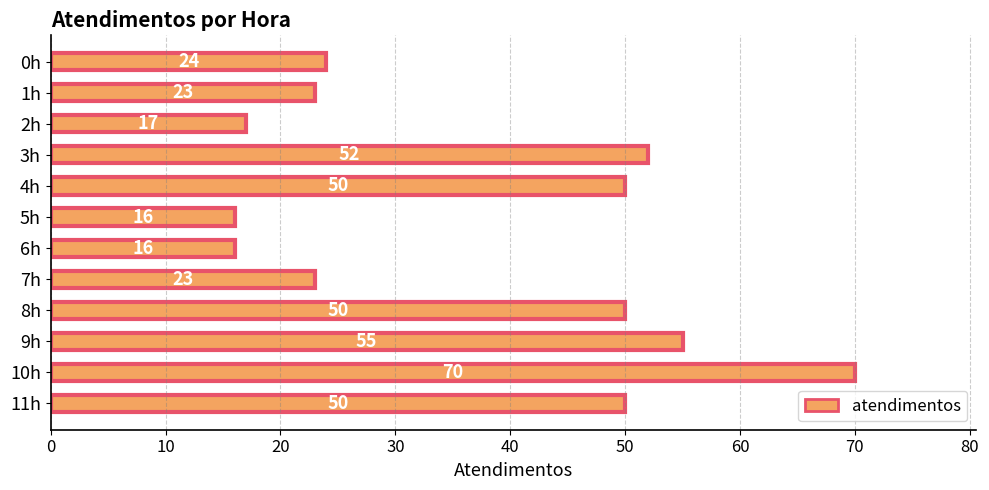

What is the label of the 11th bar from the right?

1h